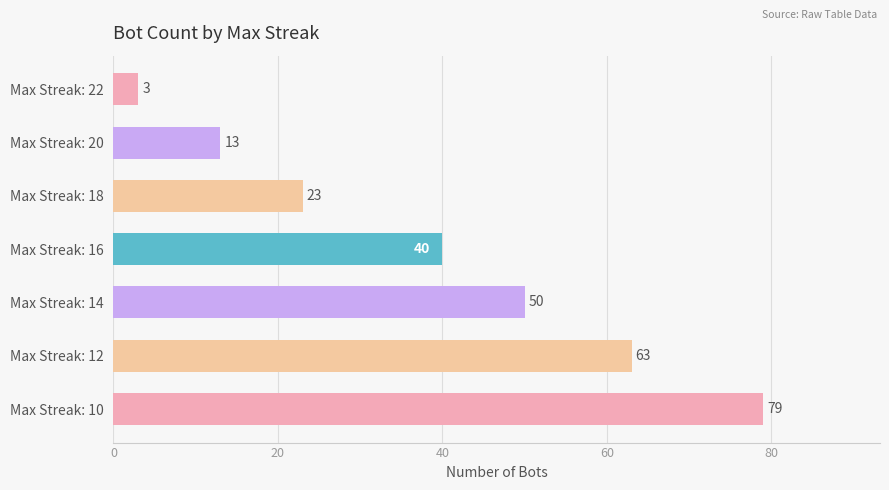

Are the bars horizontal?

Yes